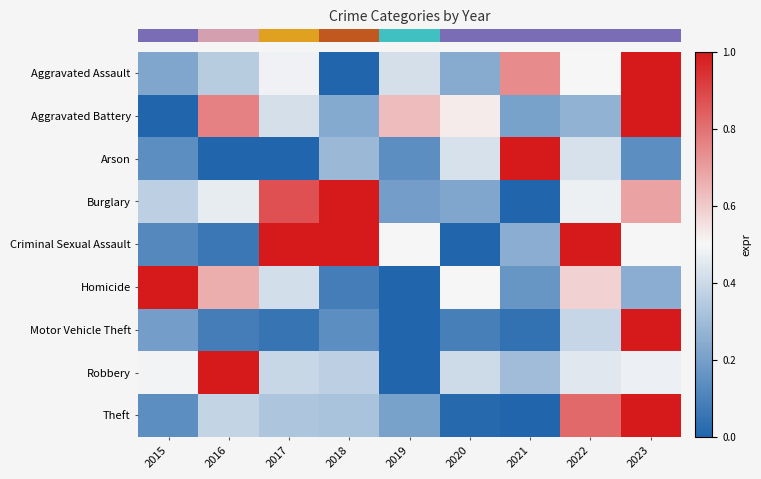

How many distinct data groups are displayed?

9